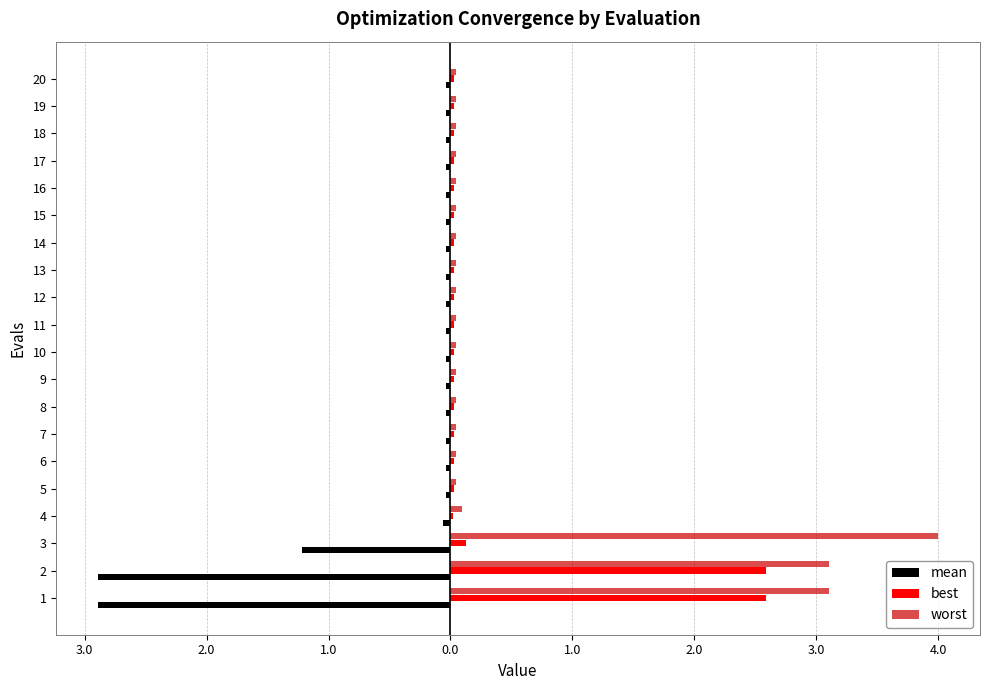

What are all the series names shown in the legend?

mean, best, worst